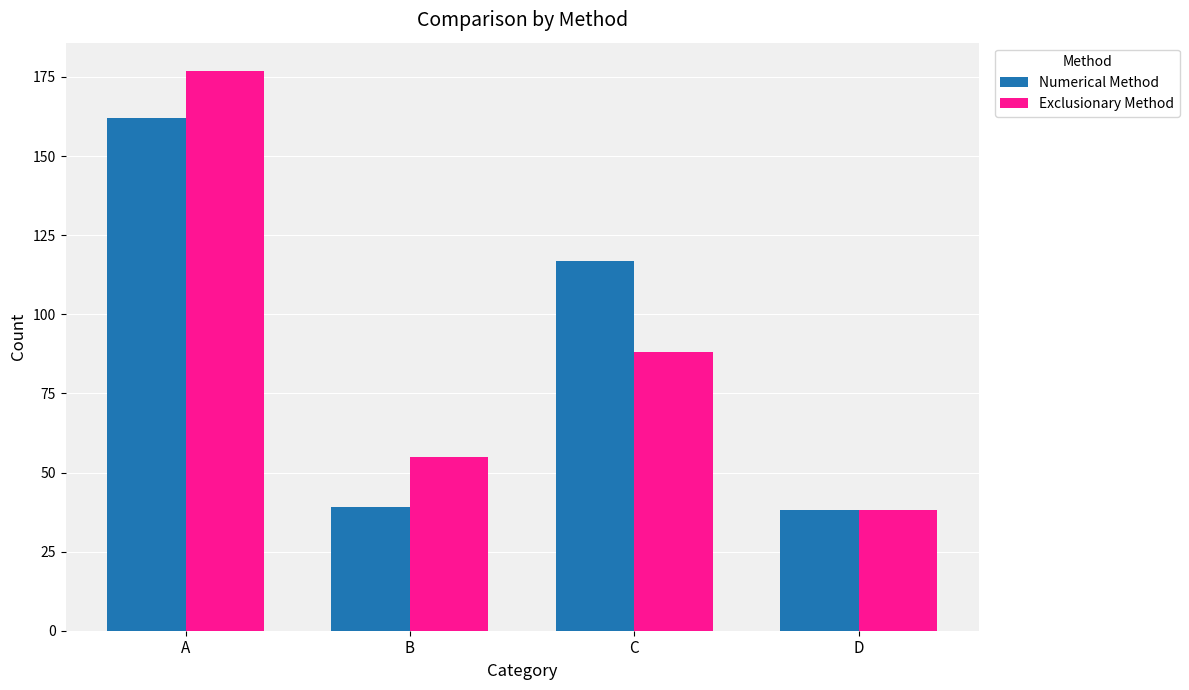

Are the bars grouped side by side (vs. stacked)?

Yes